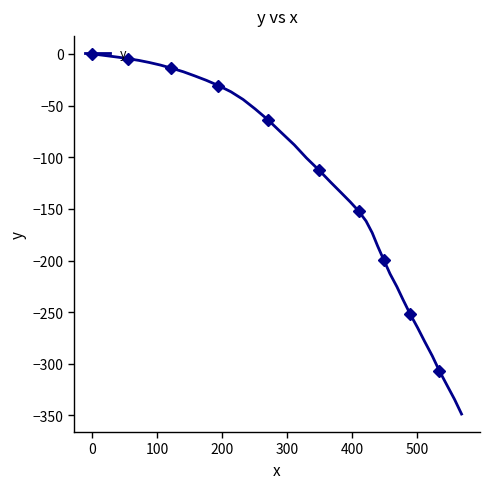

What is the difference between the maximum and minimum values?

348.6